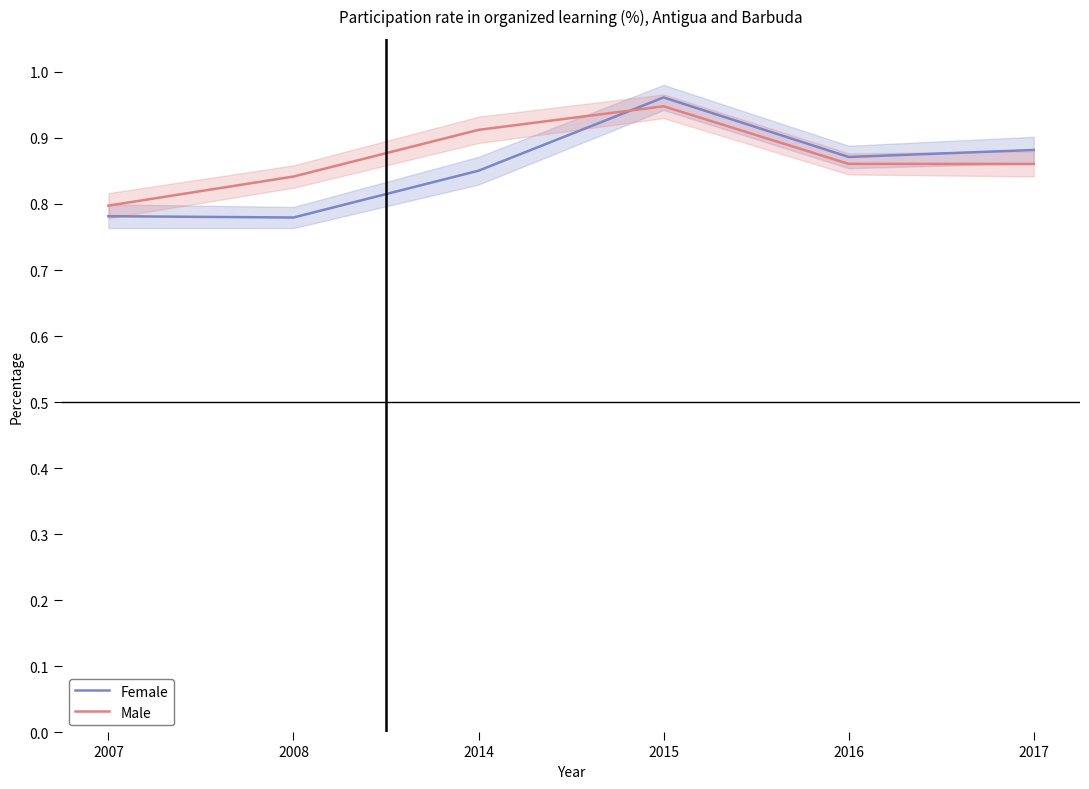

What is the minimum value shown in the chart?

0.8